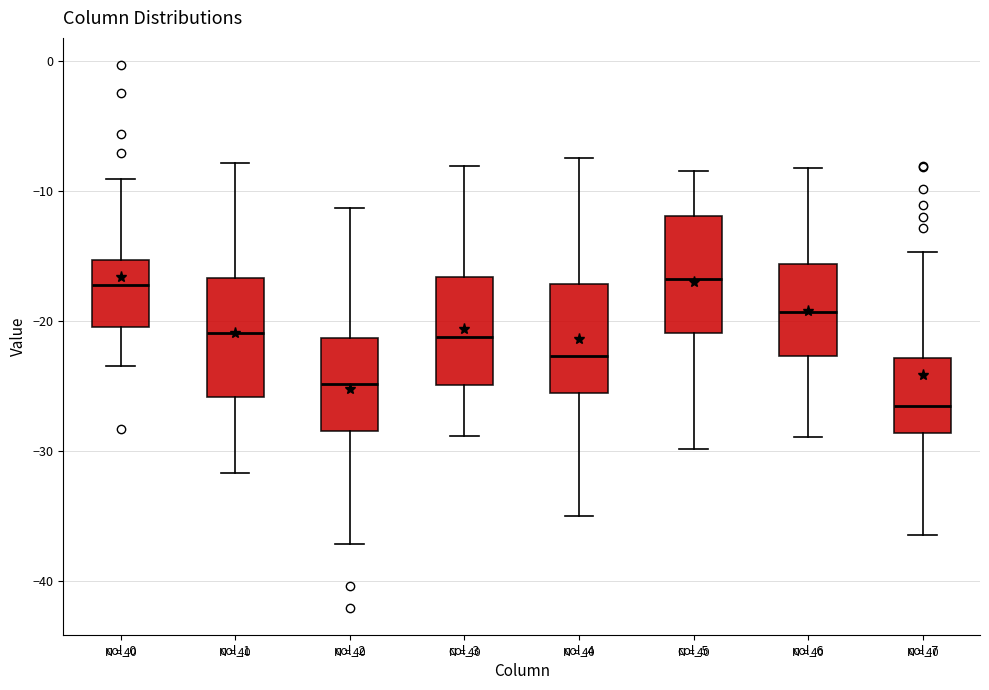

Reading left to right, transcribe this box plot: for each box, give where its median line is, the range the box spans, and where its two whiskers end, as read against the y-axis. The values are not printed on the chart, so give them approximately, as read against the axis.

col_0: median -17, box -20 to -15, whiskers -23 to -9
col_1: median -21, box -26 to -17, whiskers -32 to -8
col_2: median -25, box -28 to -21, whiskers -37 to -11
col_3: median -21, box -25 to -17, whiskers -29 to -8
col_4: median -23, box -26 to -17, whiskers -35 to -7
col_5: median -17, box -21 to -12, whiskers -30 to -8
col_6: median -19, box -23 to -16, whiskers -29 to -8
col_7: median -27, box -29 to -23, whiskers -36 to -15